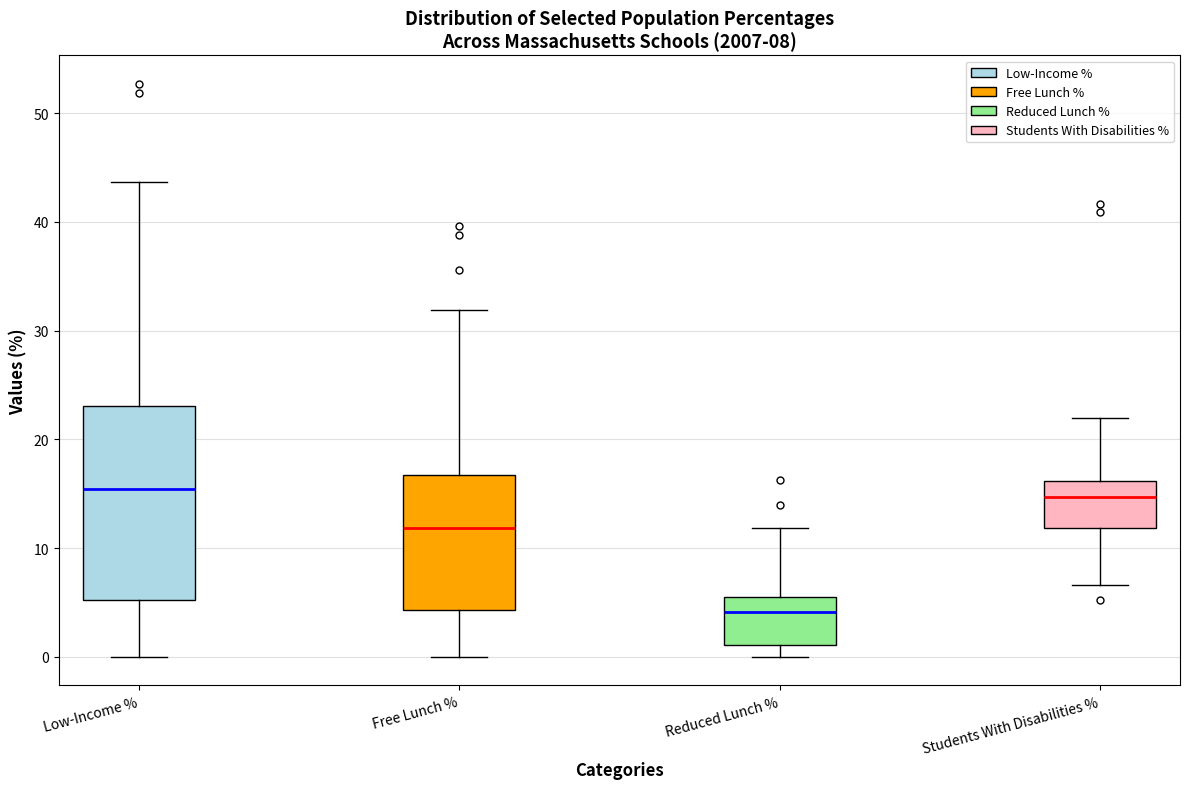

Comparing the boxes themselves (not the whiskers), which one is the tallest?

Low-Income %